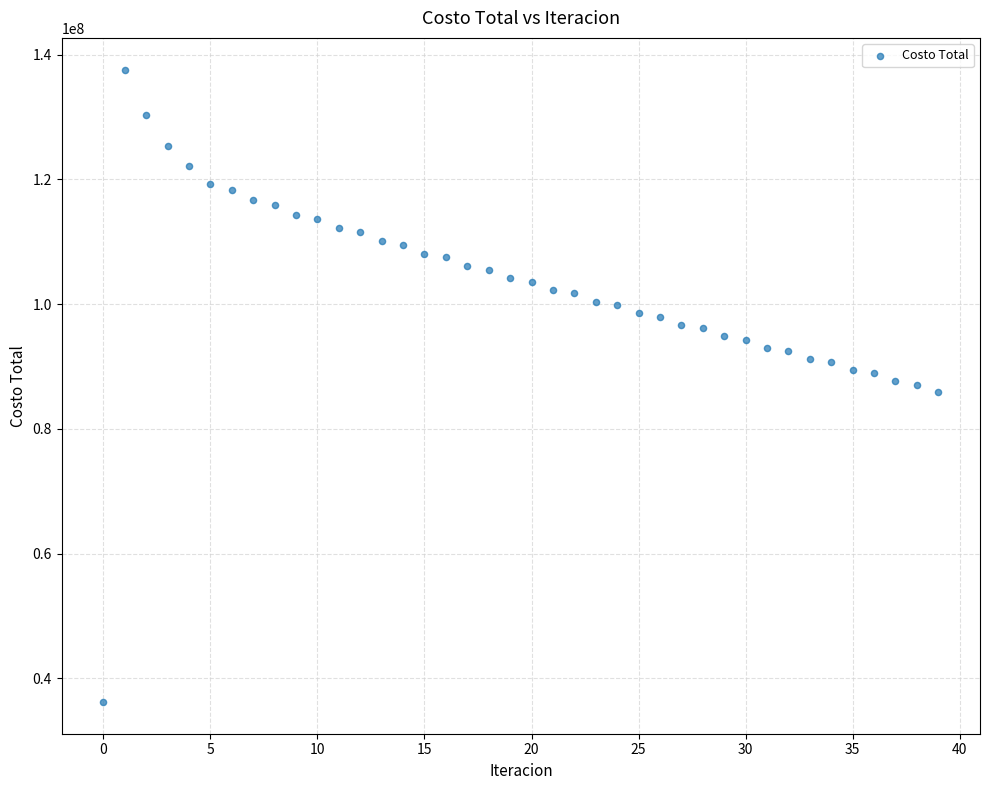

What is the range of Y values (max minus min)?

101403074.9